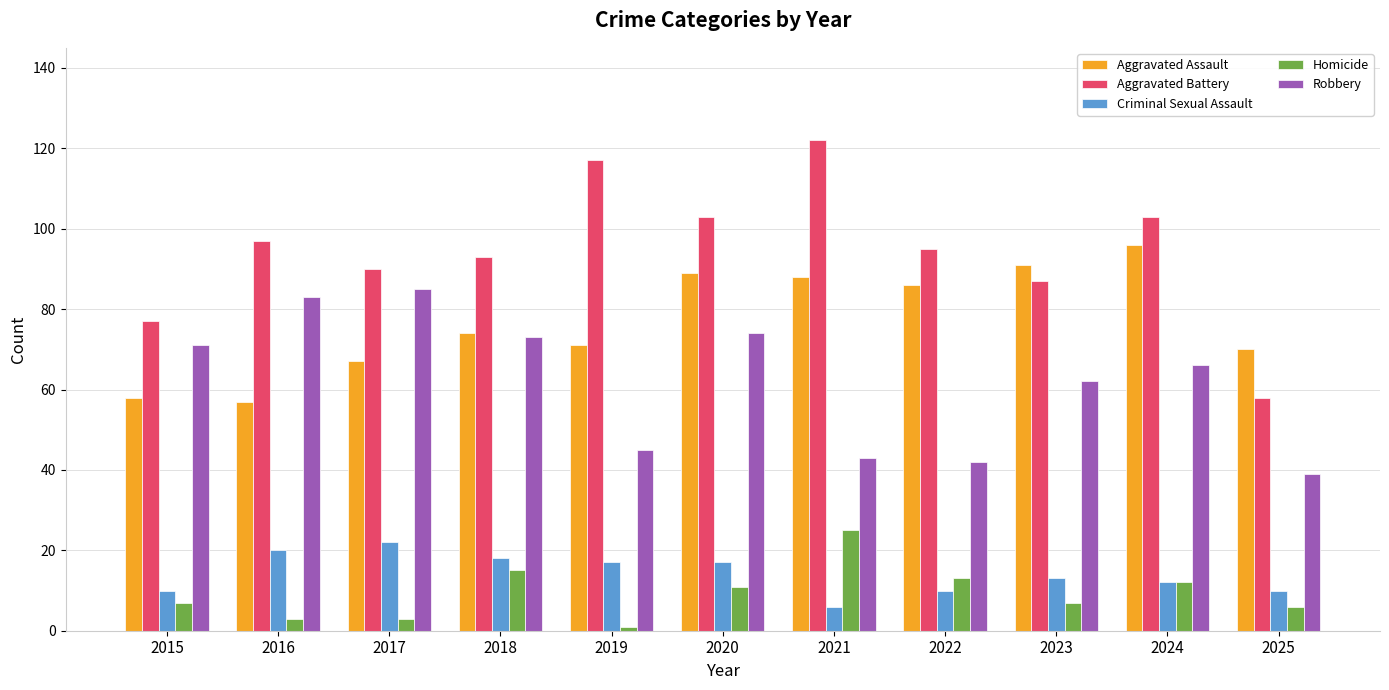

At how many categories does at least one series exceed 96?

5